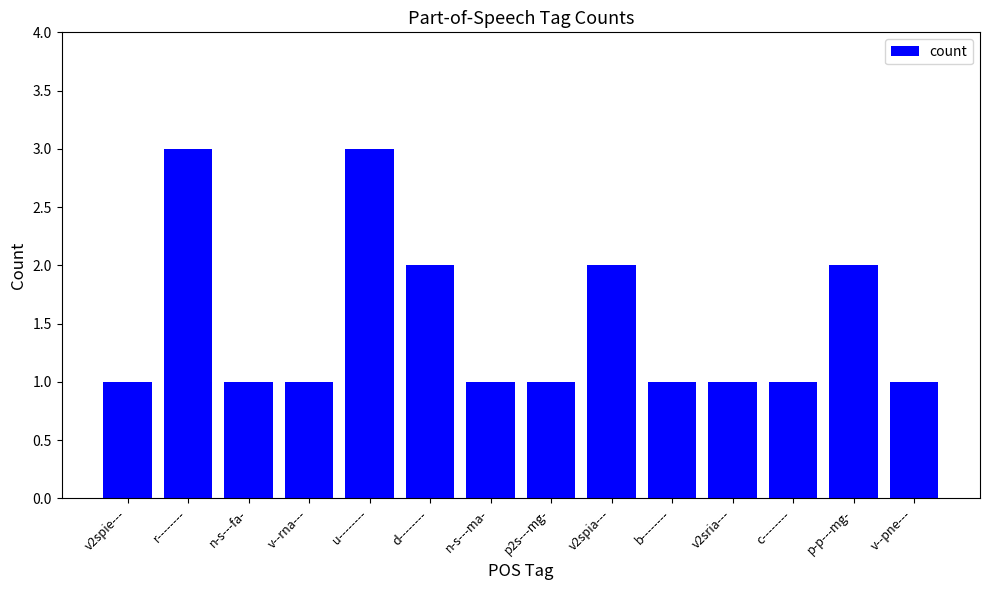

What is the maximum value shown in the chart?

3